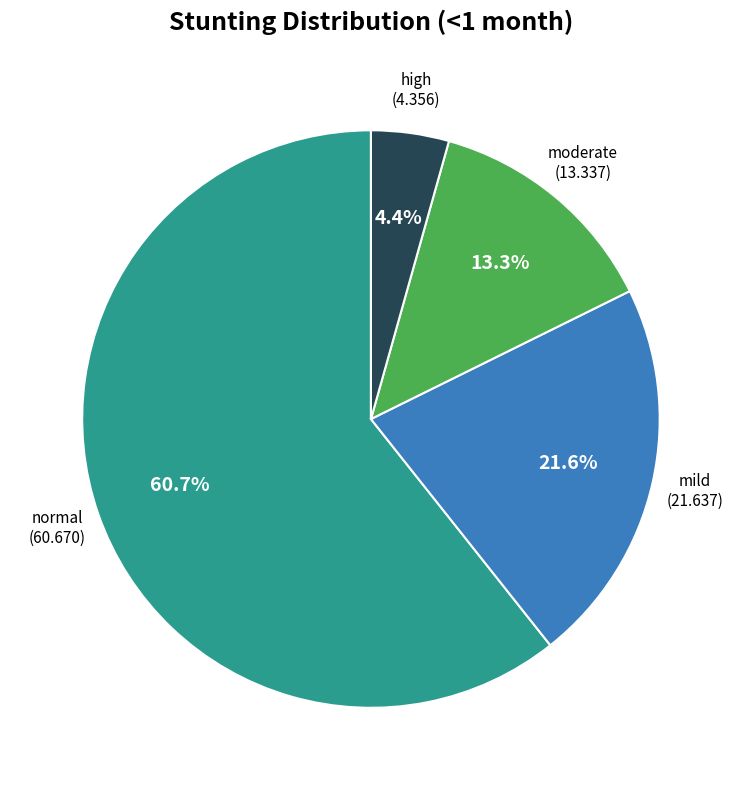

Is there any slice that represents more than half of the pie?

Yes